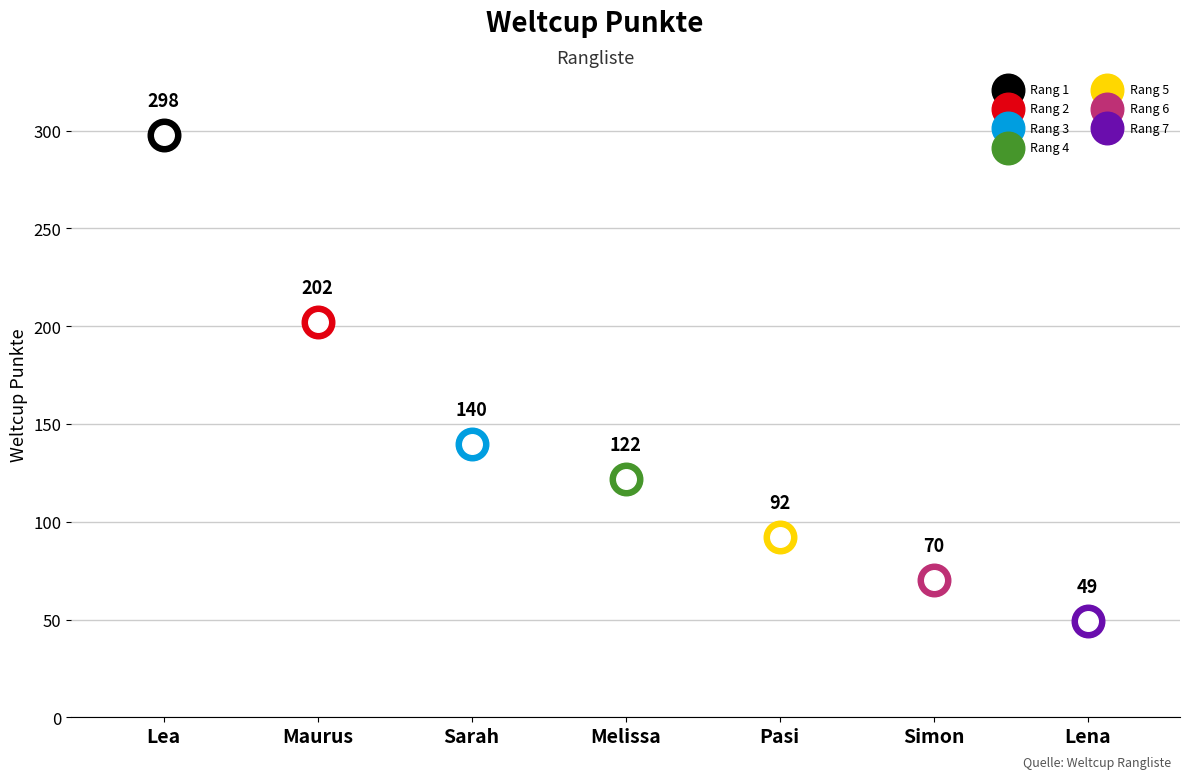

Approximately how many times larger is the value at Melissa compared to Lea?

0.4